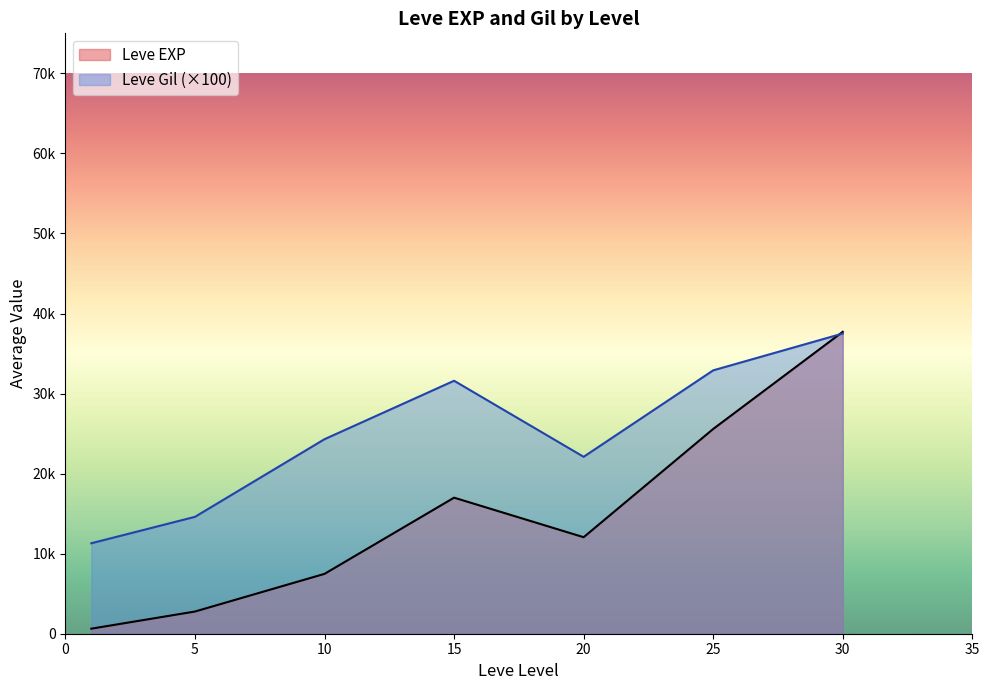

Where is the first local minimum for Leve EXP?

1